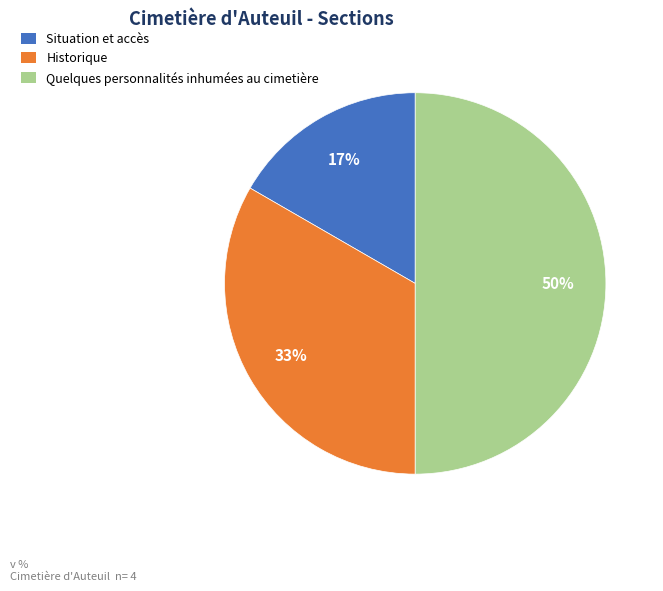

Is the sum of Situation et accès and Quelques personnalités inhumées au cimetière greater than half?

Yes